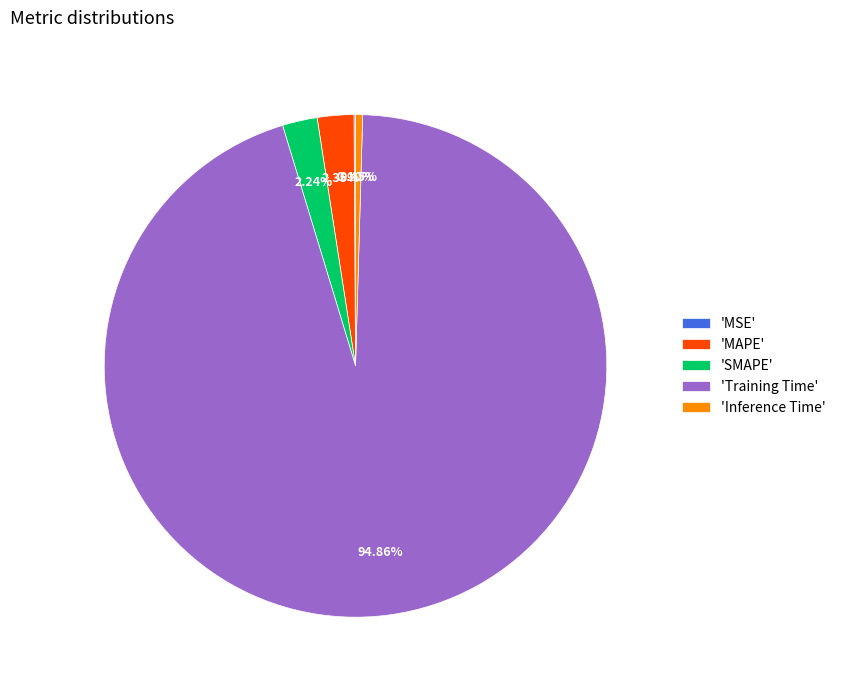

Do 'Inference Time' and 'Training Time' together represent more than half of the pie?

Yes